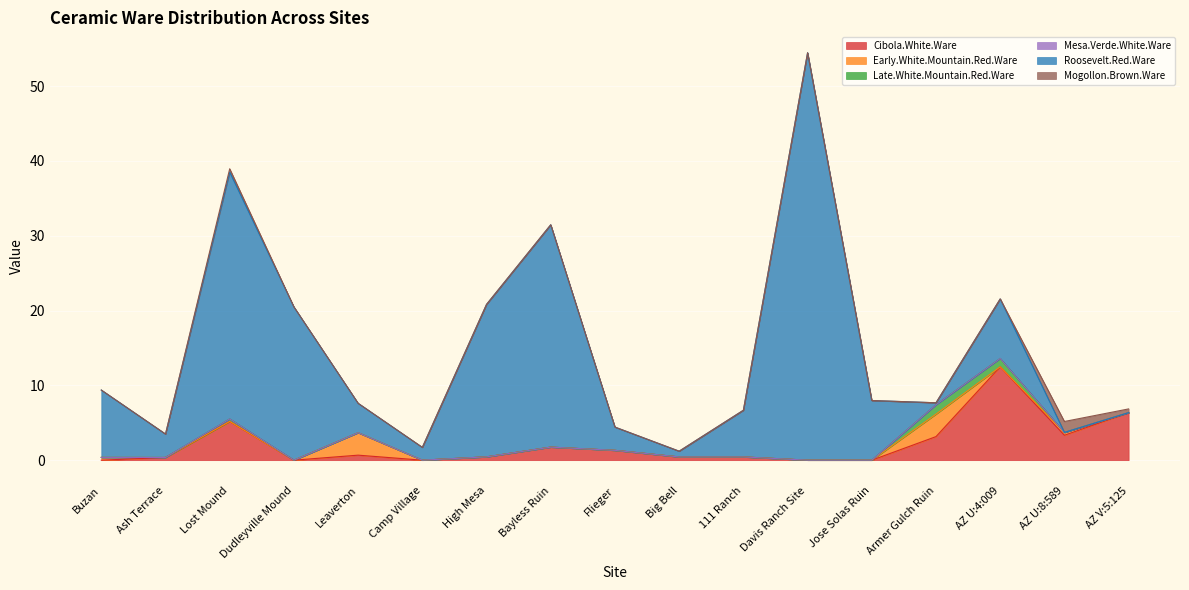

How many positive values does the Late.White.Mountain.Red.Ware series have?

3